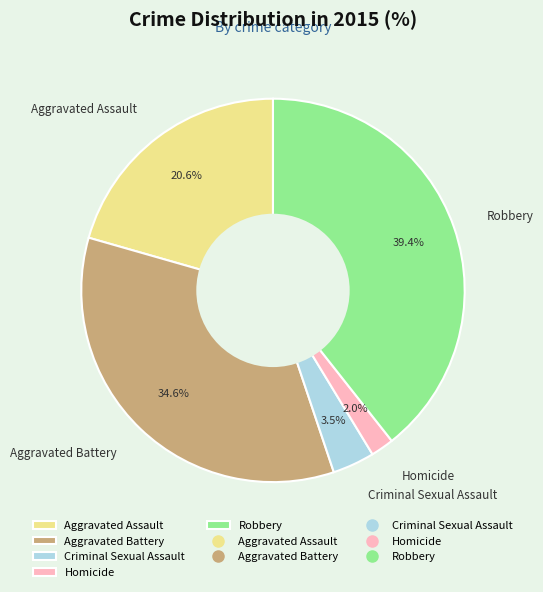

Which has a higher value, Aggravated Assault or Homicide?

Aggravated Assault